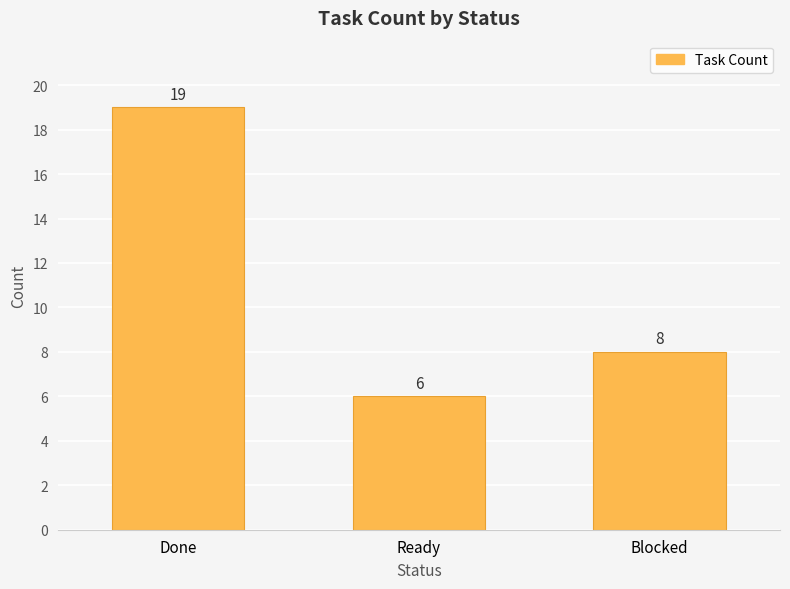

What position from the left is Ready?

2